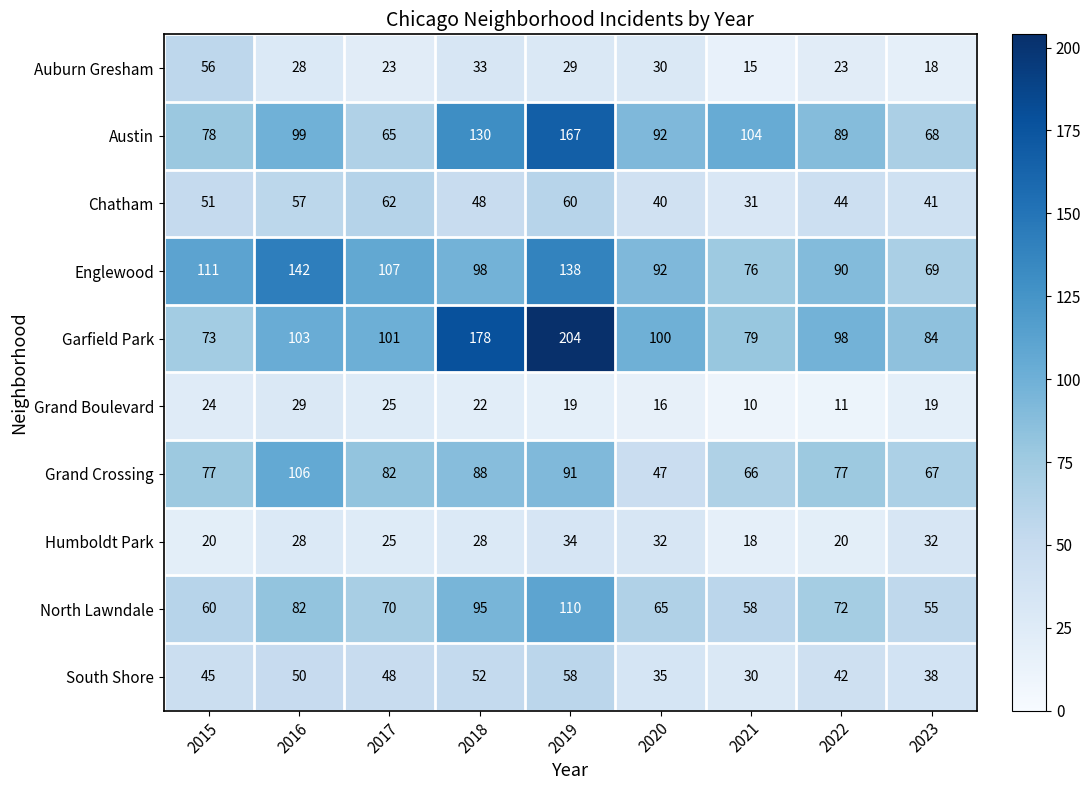

At how many categories does at least one series exceed 43?

9